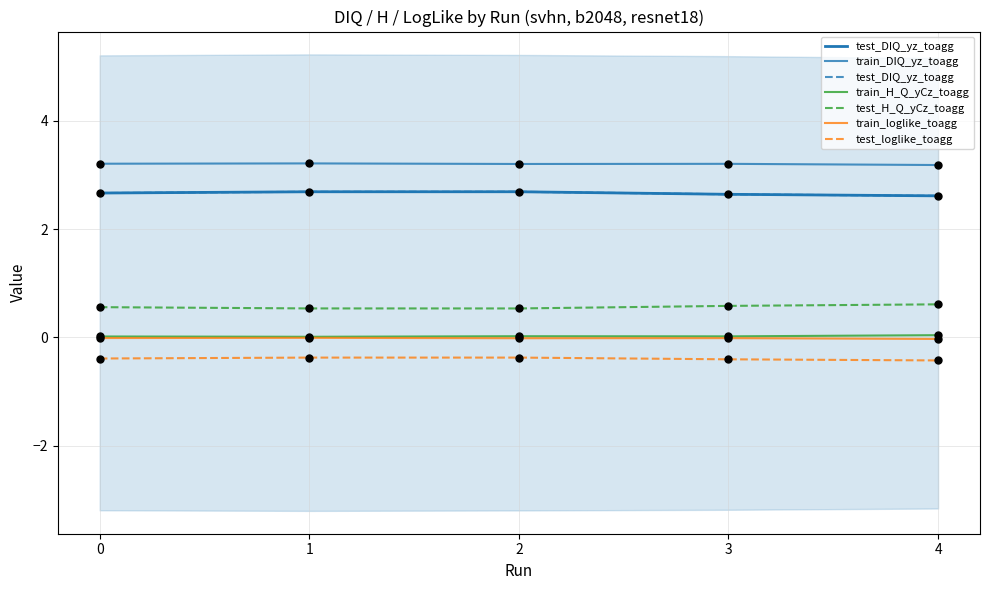

Which series reaches the minimum Y coordinate?

test_loglike_toagg